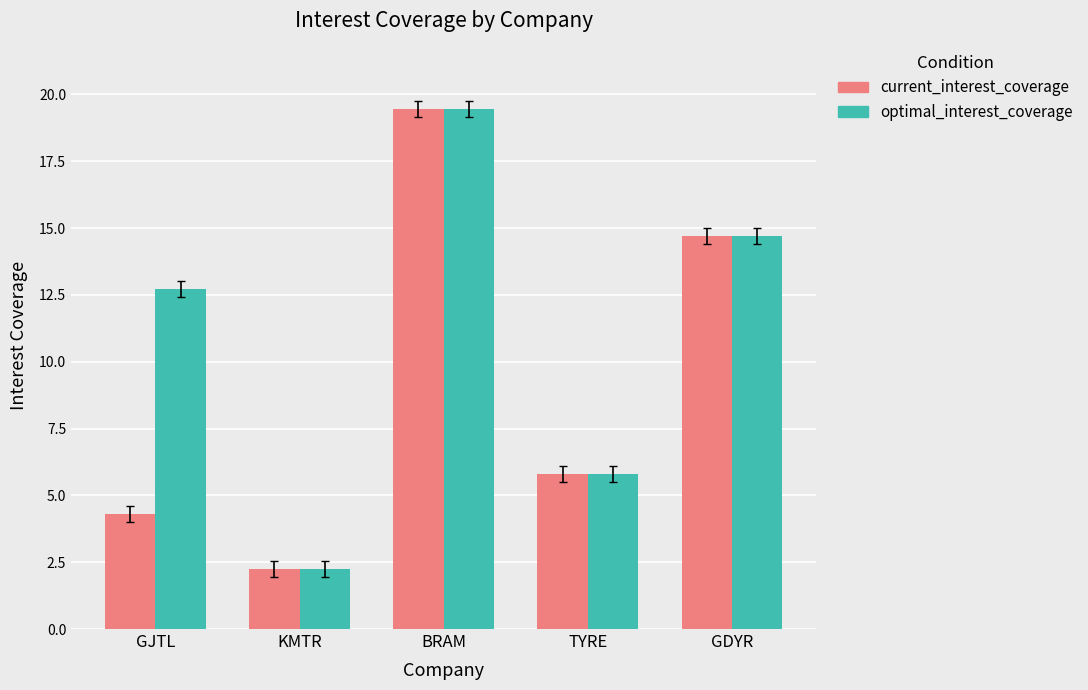

List the labels in order of current_interest_coverage value, largest first.

BRAM, GDYR, TYRE, GJTL, KMTR